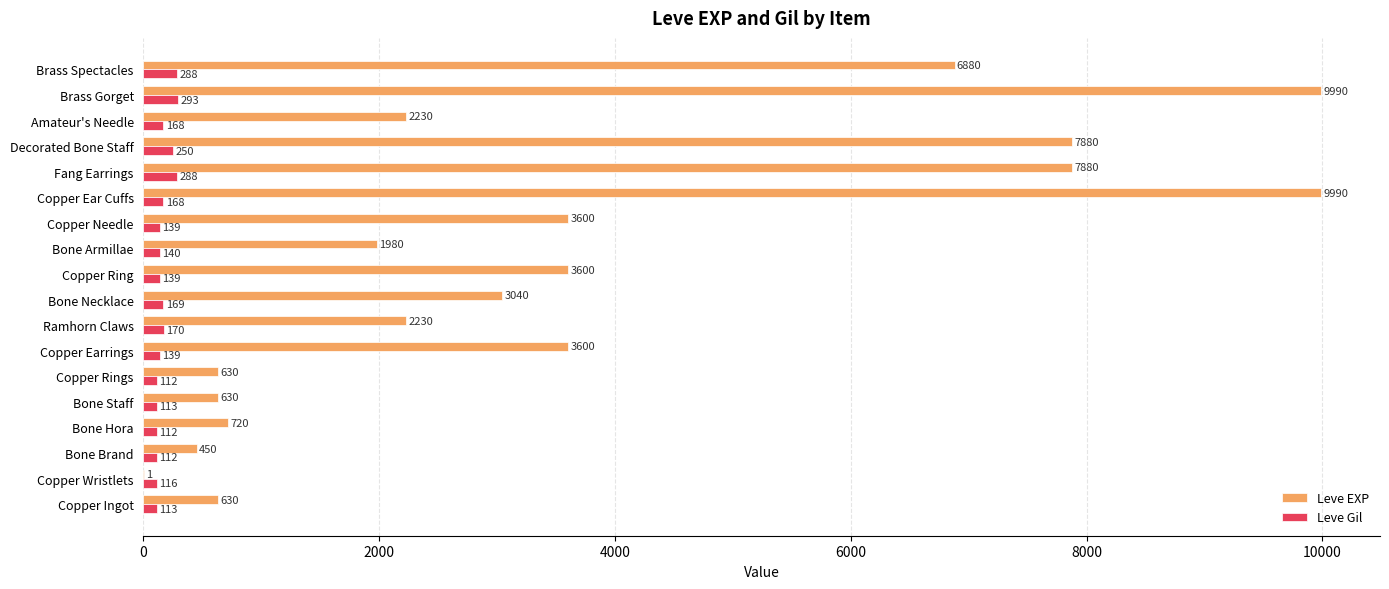

Which series has the largest total across all categories?

Leve EXP